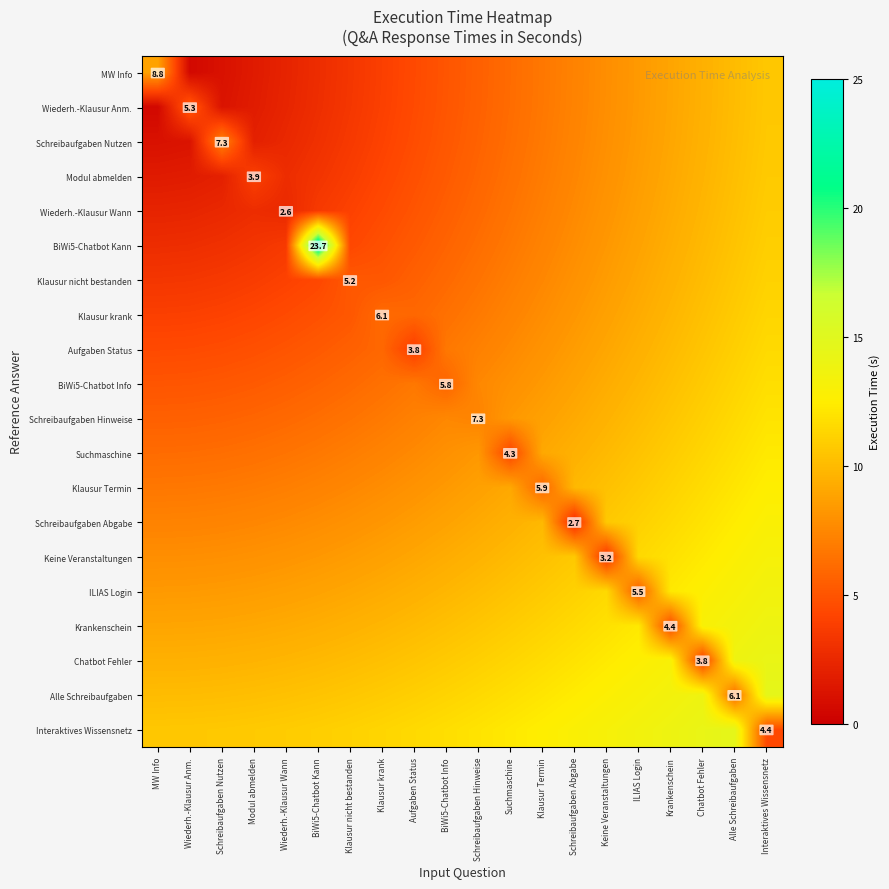

What is the difference between the maximum and minimum values in the Schreibaufgaben Nutzen series?

9.5